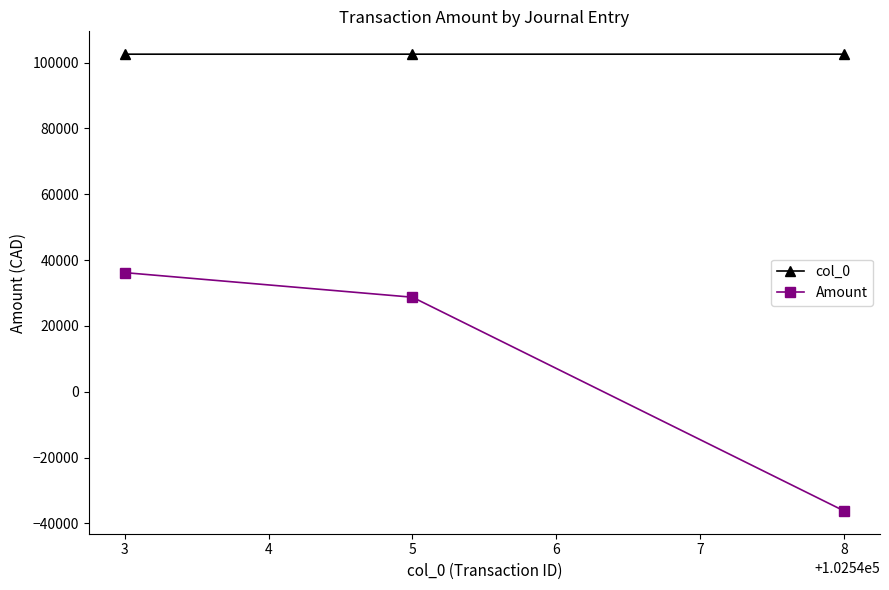

The value of Amount at 8 is -57893.7. True or false?

False